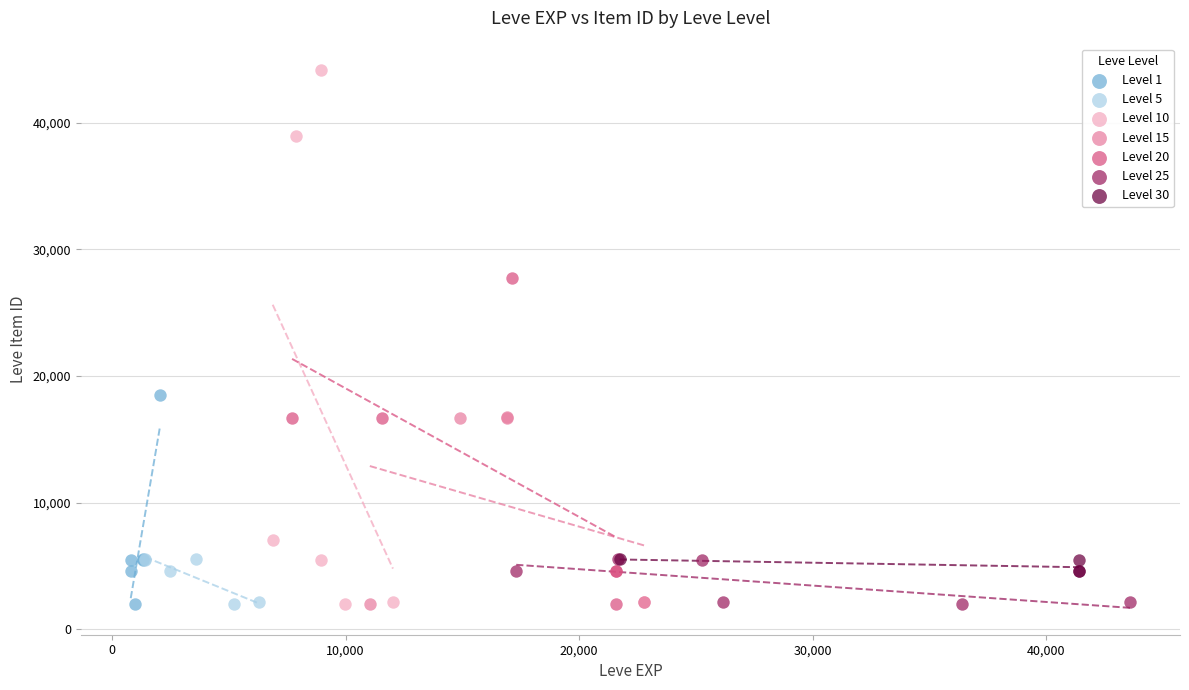

Which series has the largest Y range (max minus min)?

Level 10